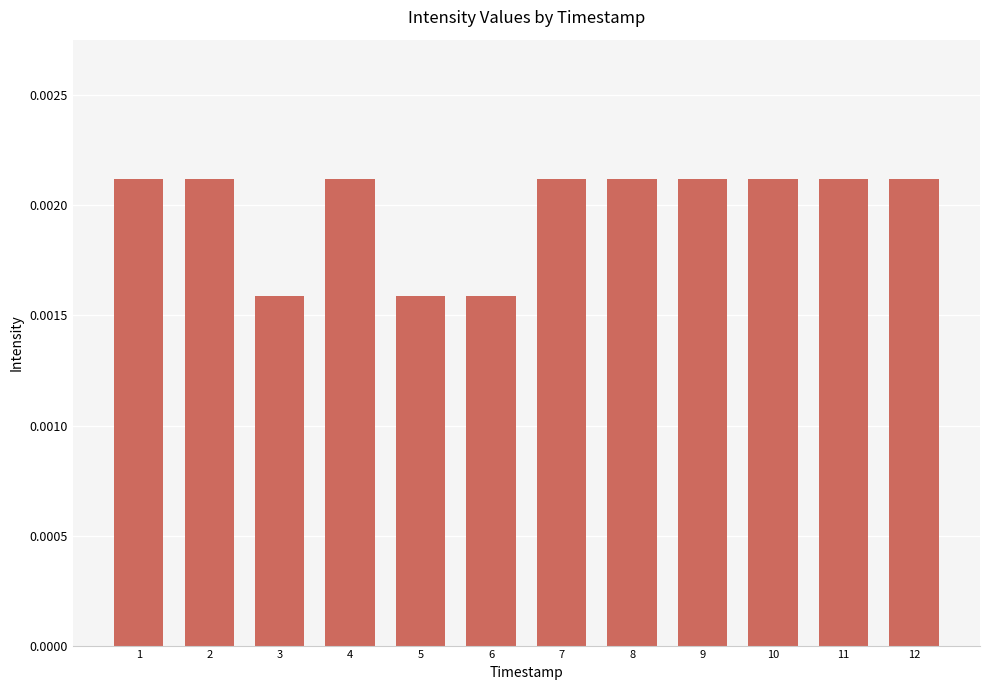

Which has a higher value, 5 or 9?

9